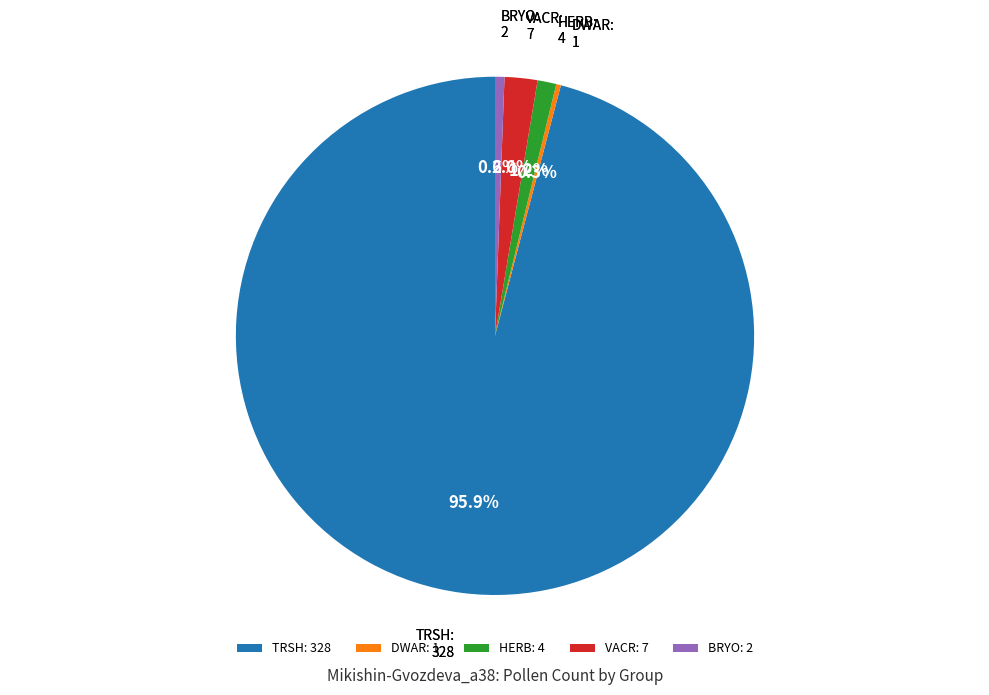

Between VACR and HERB, which is larger?

VACR